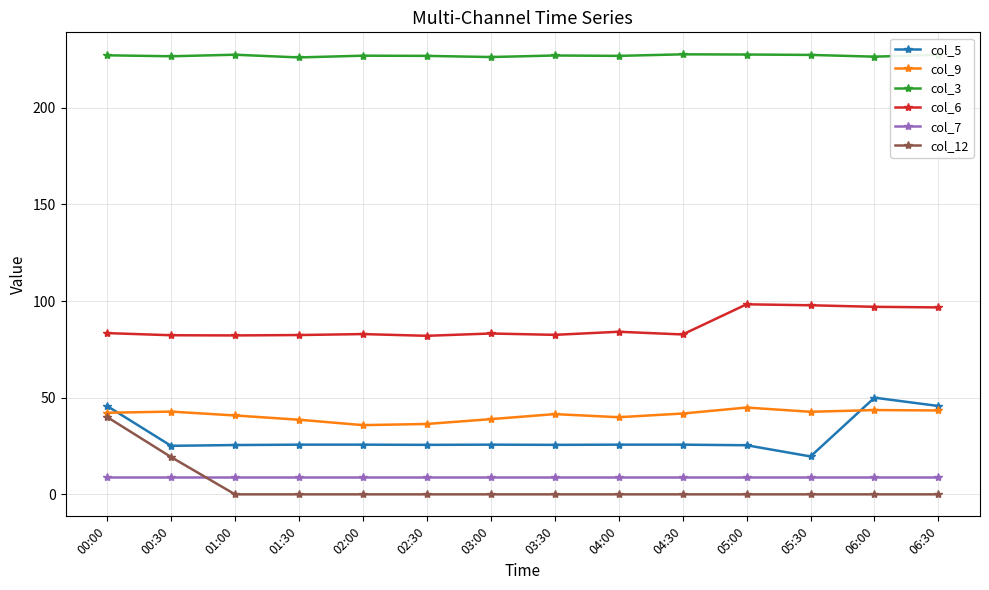

What is the spread (max minus min) of values at 05:00?

227.5